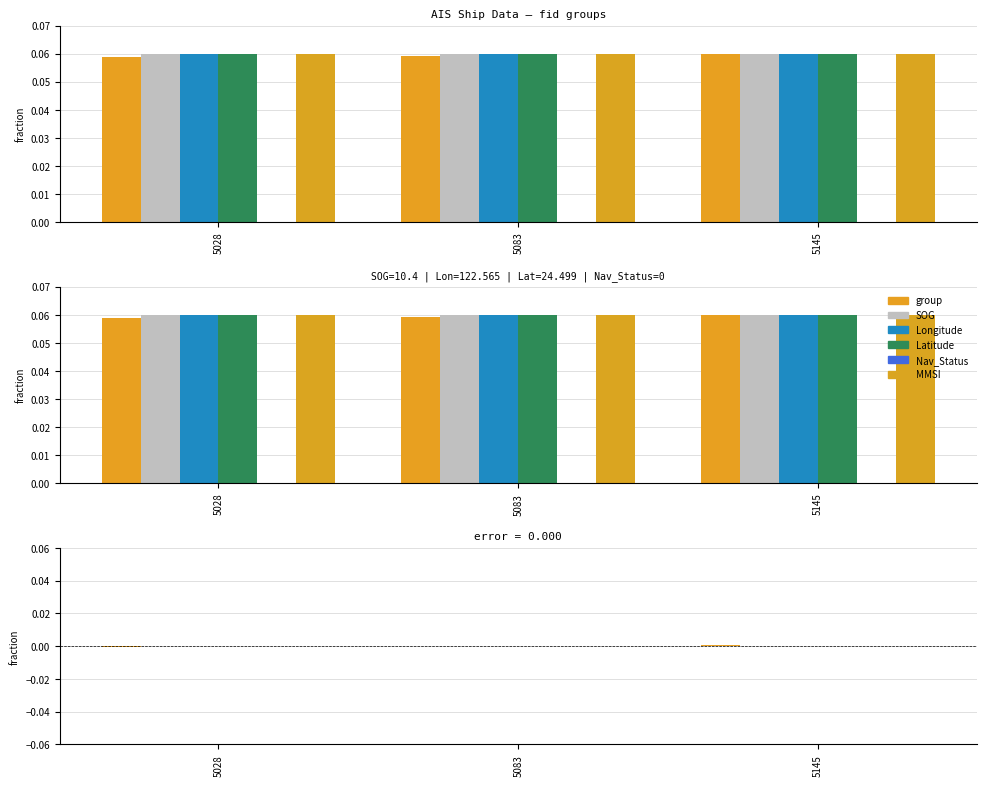

Count the number of data series in this chart.

6